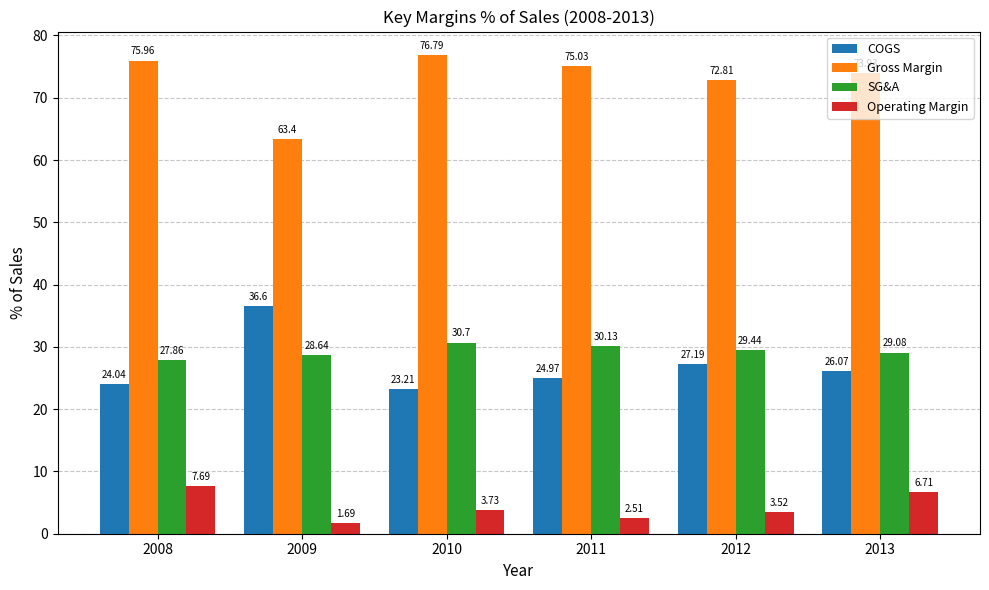

What are all the series names shown in the legend?

COGS, Gross Margin, SG&A, Operating Margin